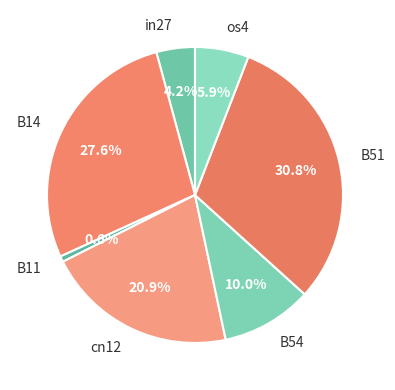

Which slice is the largest?

B51